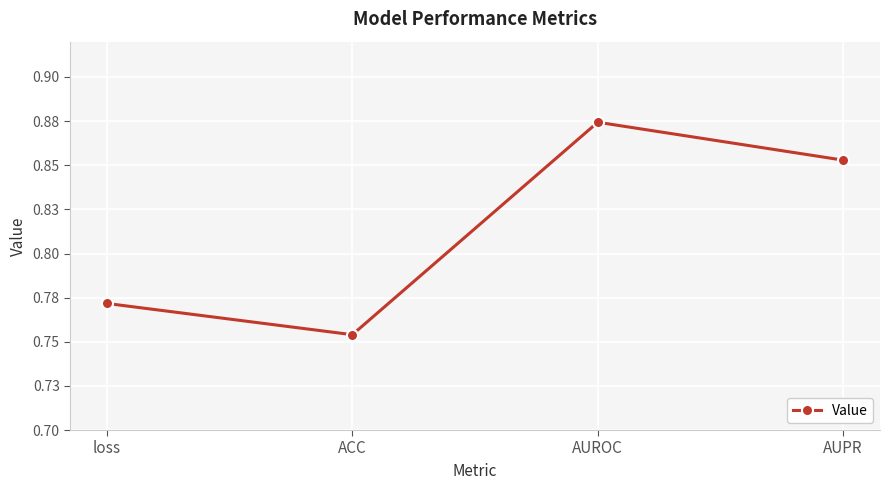

List the labels in order of value, largest first.

AUROC, AUPR, loss, ACC